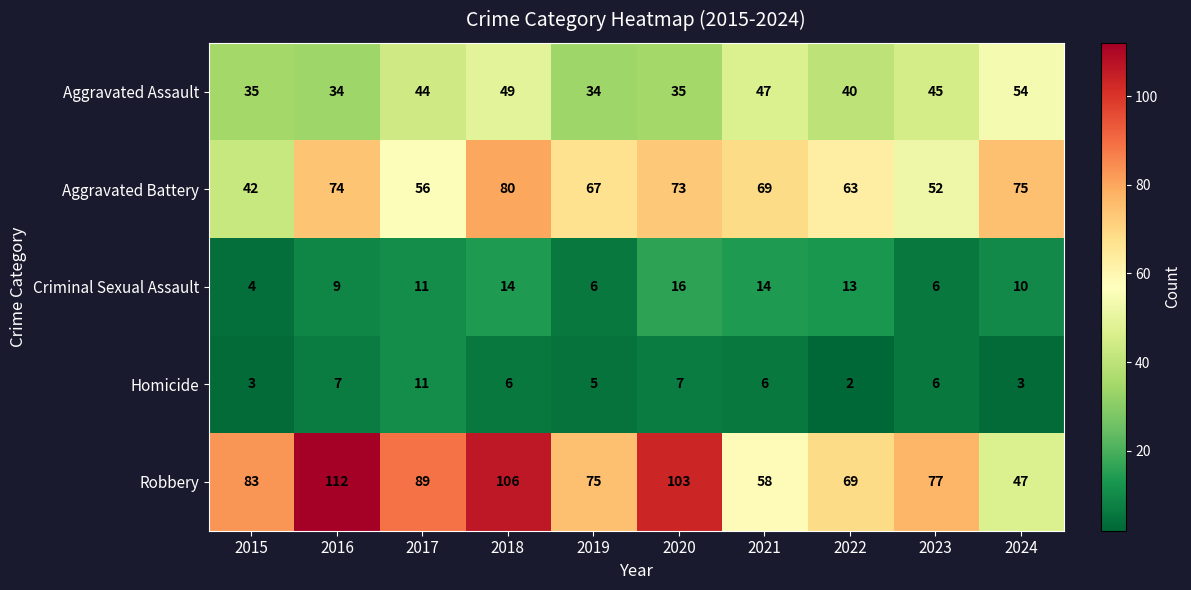

List the series in order of their peak value, lowest first.

Homicide, Criminal Sexual Assault, Aggravated Assault, Aggravated Battery, Robbery